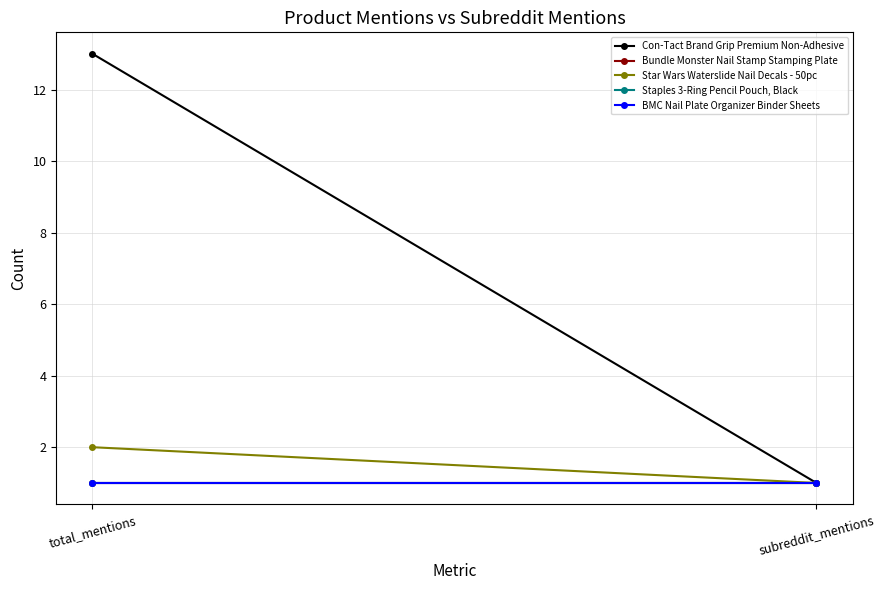

Which category has the highest value in the Staples 3-Ring Pencil Pouch, Black series?

total_mentions